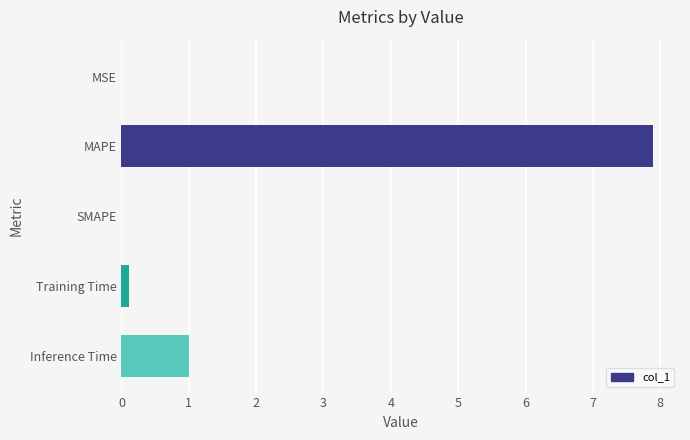

Which label corresponds to the largest value in the chart?

MAPE